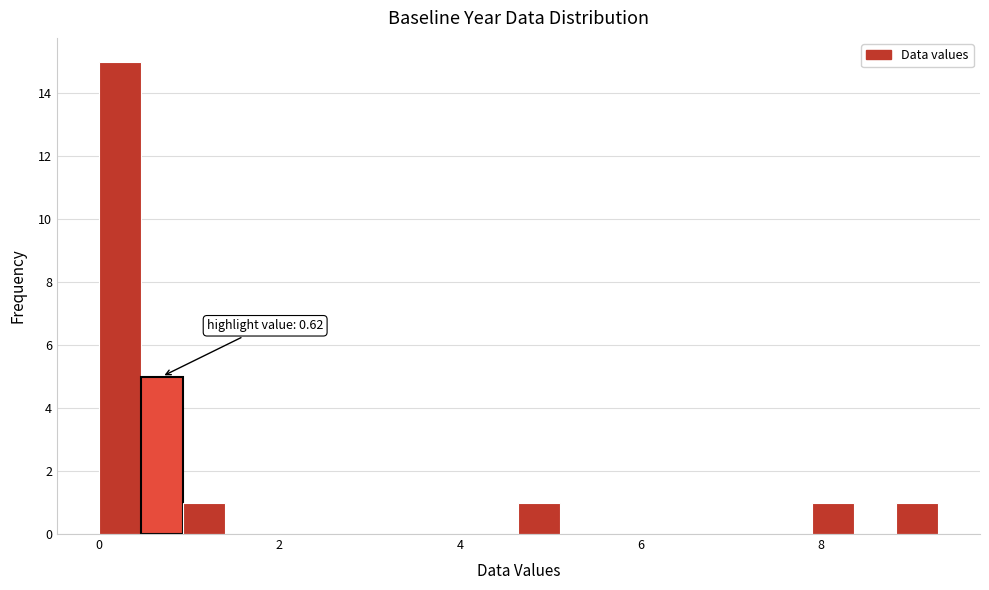

Read against the x-axis, roughly where is the centre of the tallest bar?

0.2